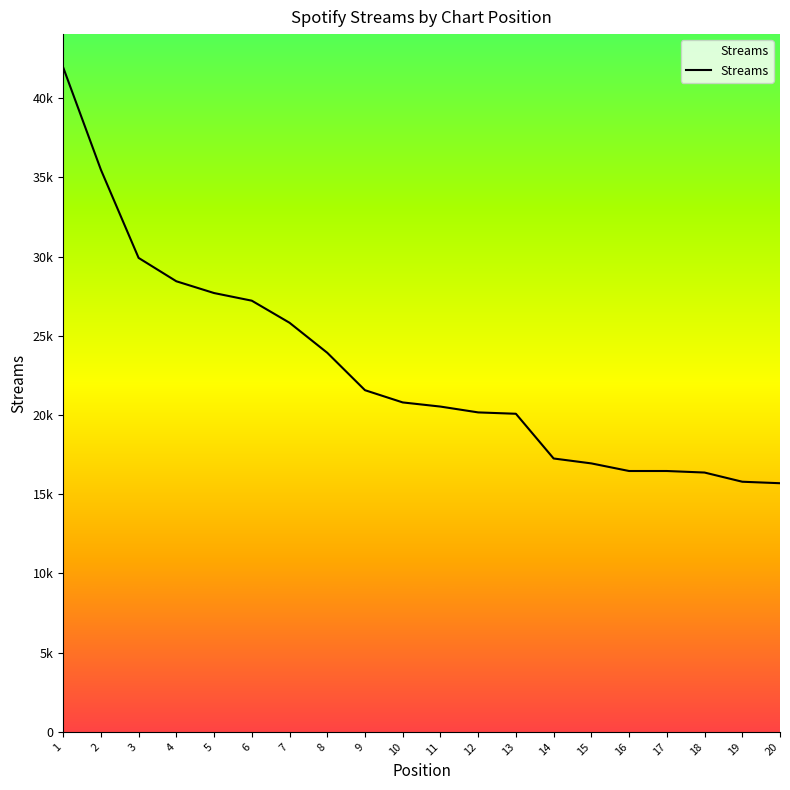

What is the difference between the maximum and minimum values?

26251